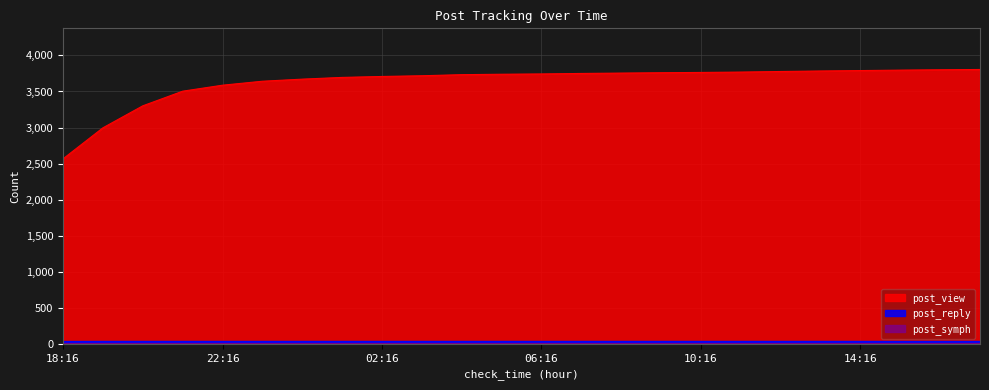

How many lines are shown in the chart?

3